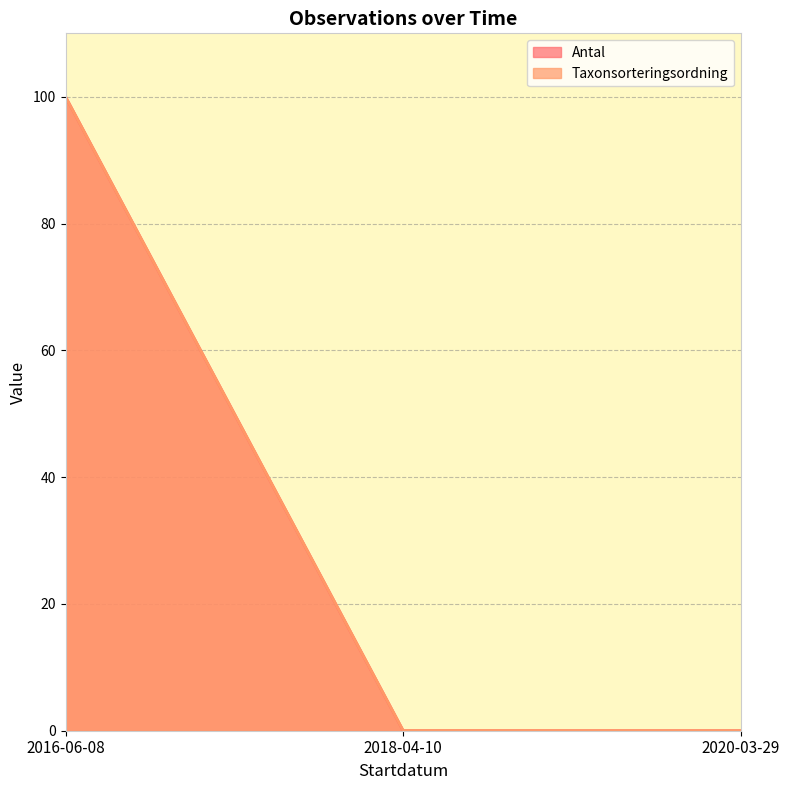

What position from the right is 2018-04-10?

2